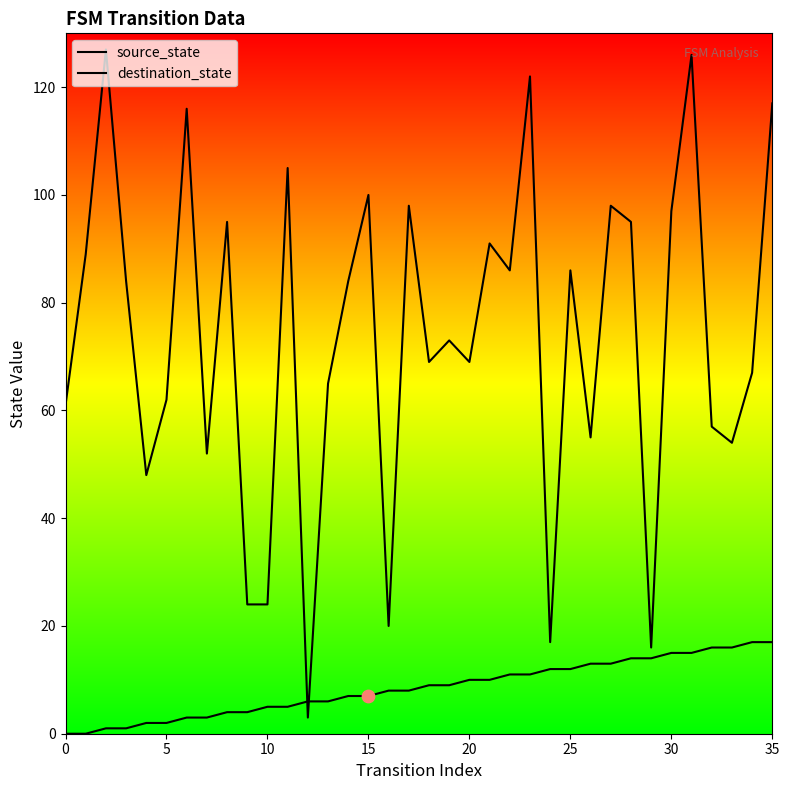

Which series has the largest total across all categories?

destination_state